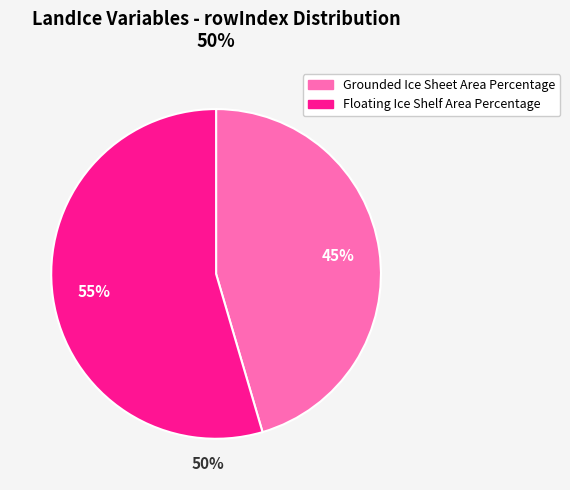

To the nearest percent, what percentage of the pie is Grounded Ice Sheet Area Percentage?

45%